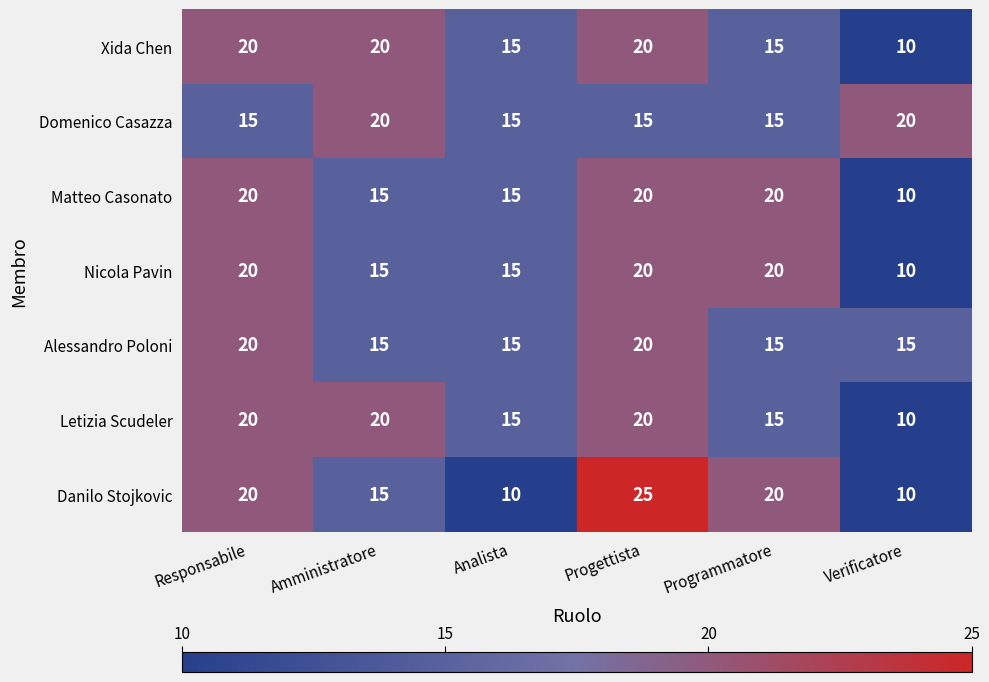

What is the difference between the maximum and minimum values in the Alessandro Poloni series?

5